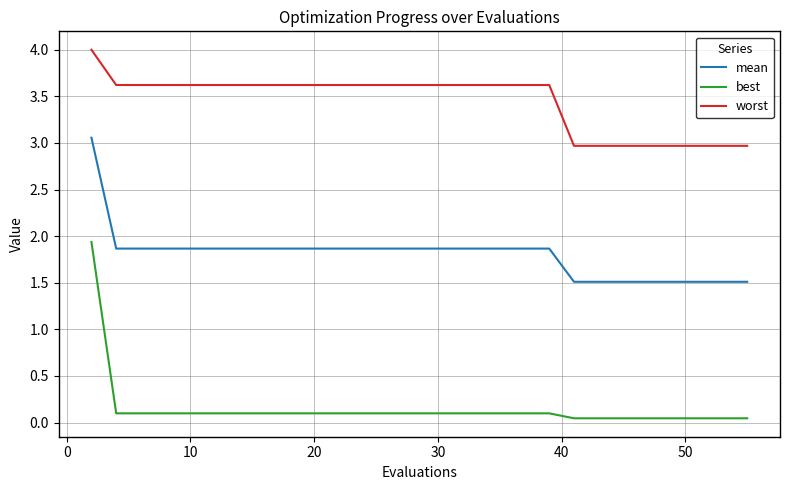

What is the maximum value shown in the chart?

4.0